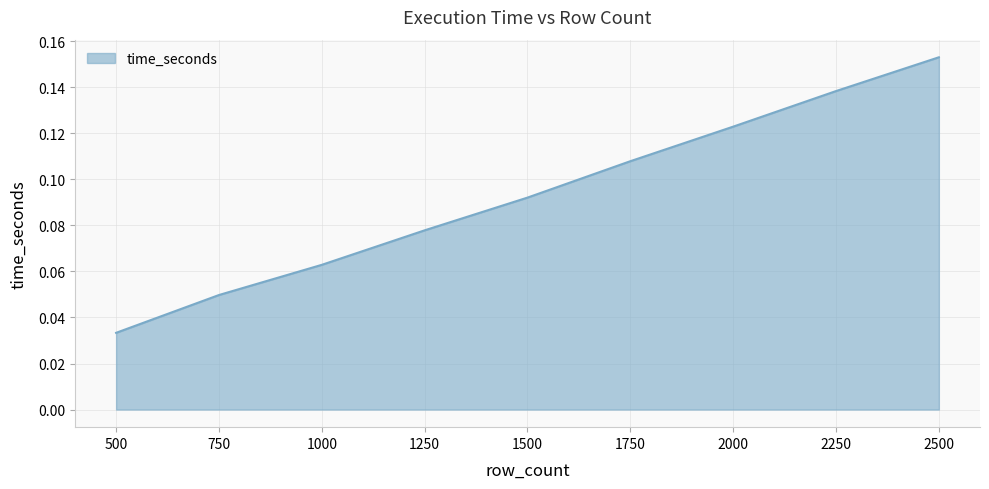

What is the change in value from 750 to 2250?

+0.1